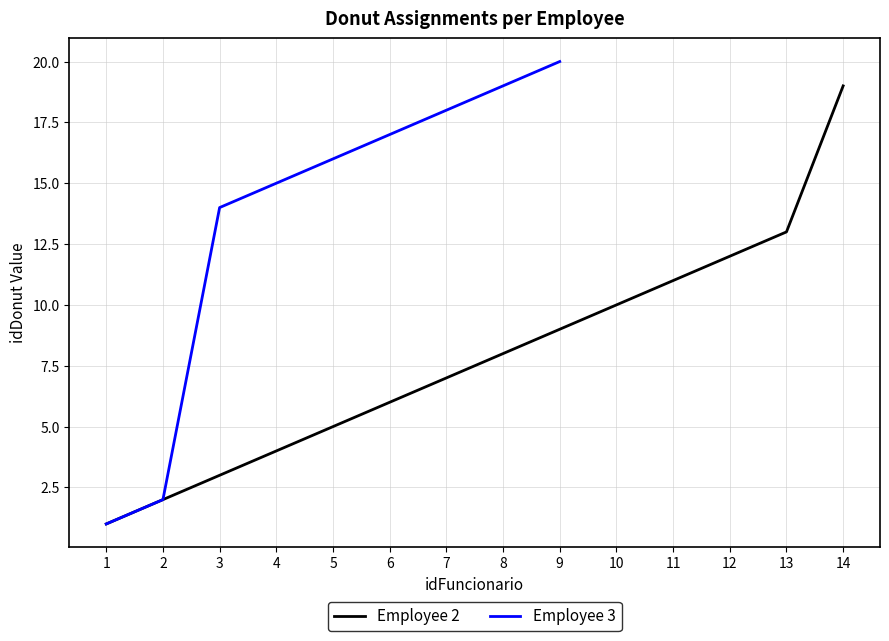

The Employee 2 series shows 19 at 14. True or false?

True